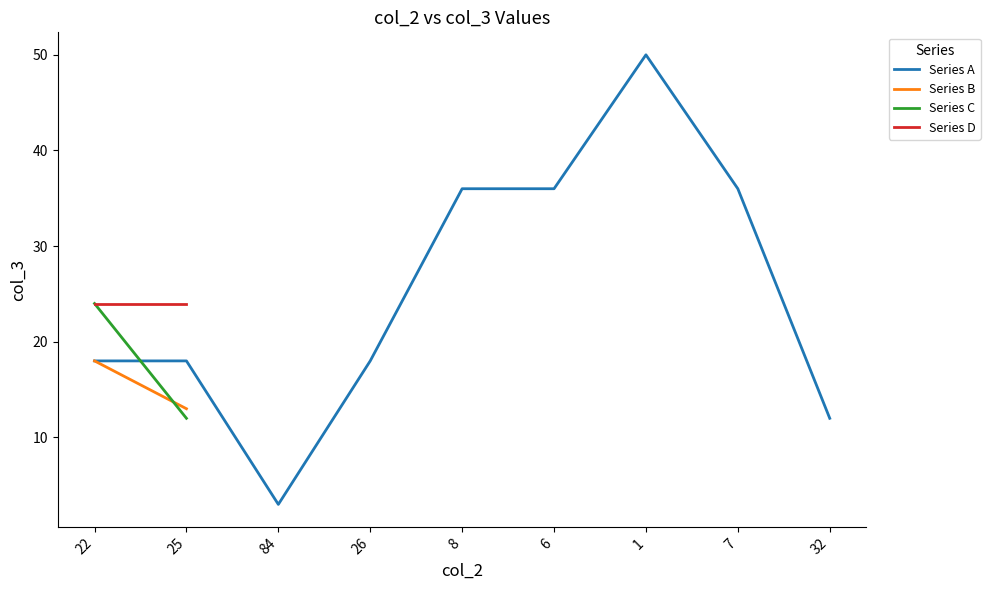

The Series A series shows 30 at 26. True or false?

False